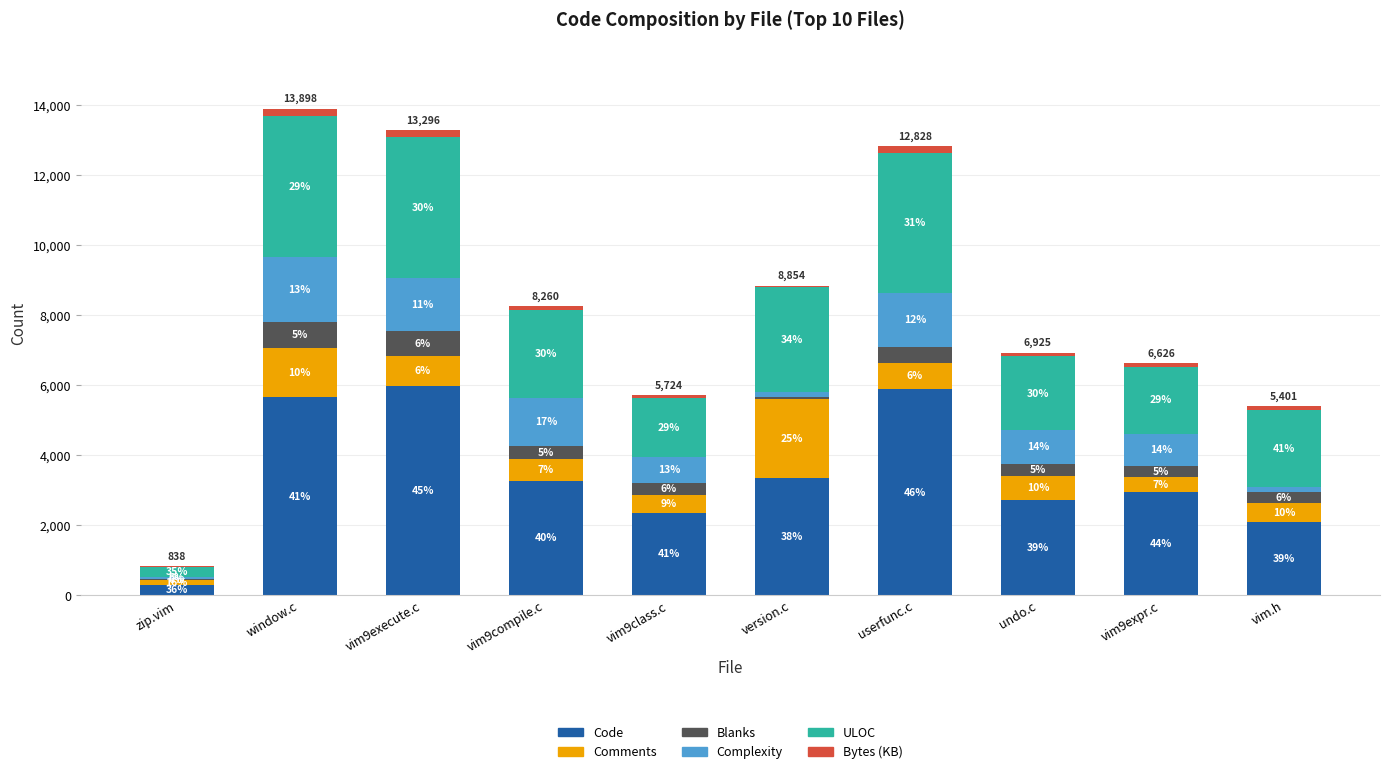

Rank the categories by Bytes (KB) value from highest to lowest.

vim9execute.c, window.c, userfunc.c, vim9compile.c, vim.h, undo.c, vim9expr.c, vim9class.c, version.c, zip.vim